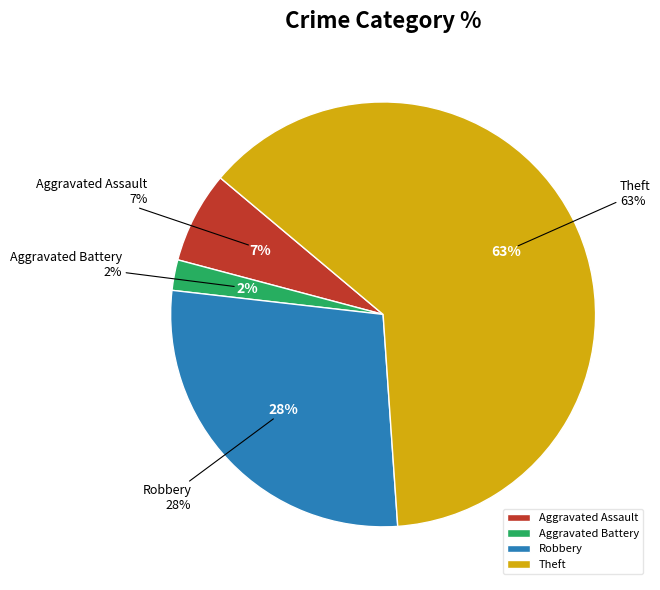

Which slice is the largest?

Theft